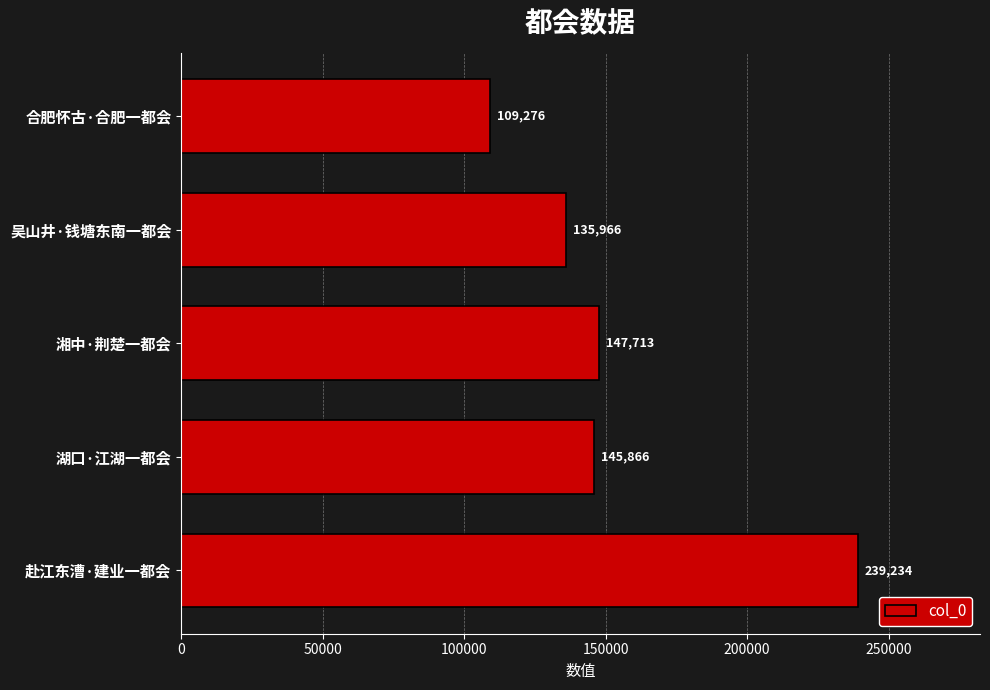

The value at 湖口·江湖一都会 is 145866. True or false?

True